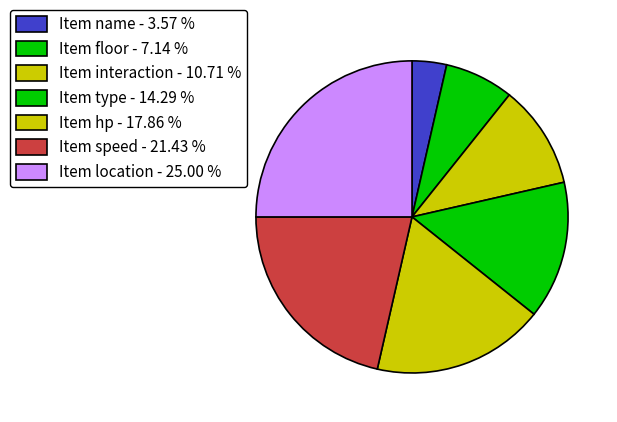

Is Item name the majority of the pie?

No